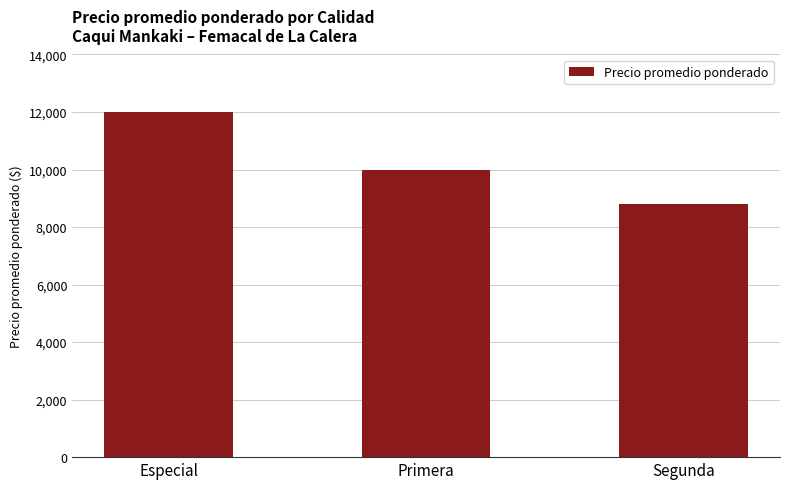

Approximately how many times larger is the value at Primera compared to Segunda?

1.1